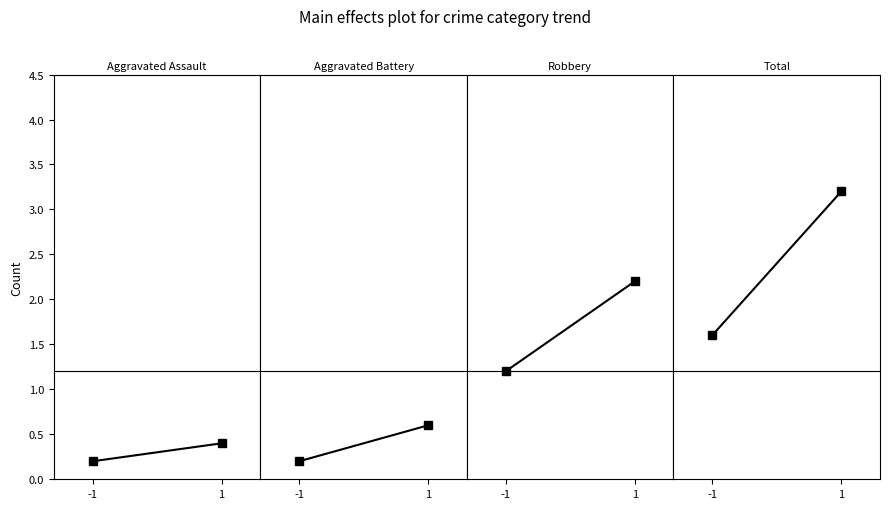

At which category is the sum across all series the highest?

1